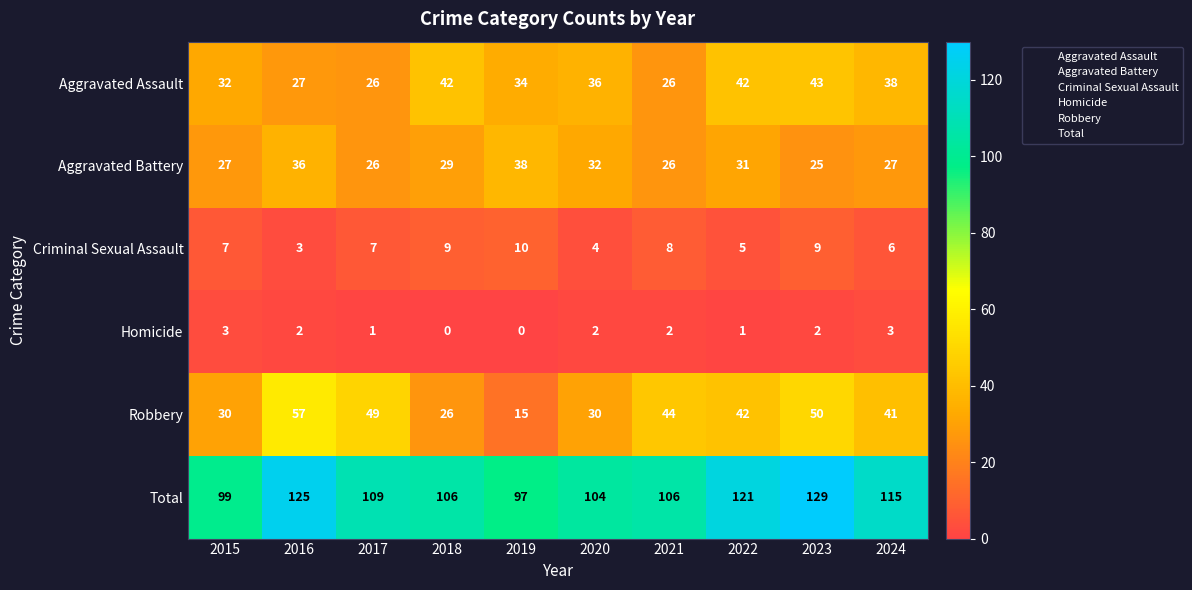

At 2019, list the series in order from smallest to largest.

Homicide, Criminal Sexual Assault, Robbery, Aggravated Assault, Aggravated Battery, Total